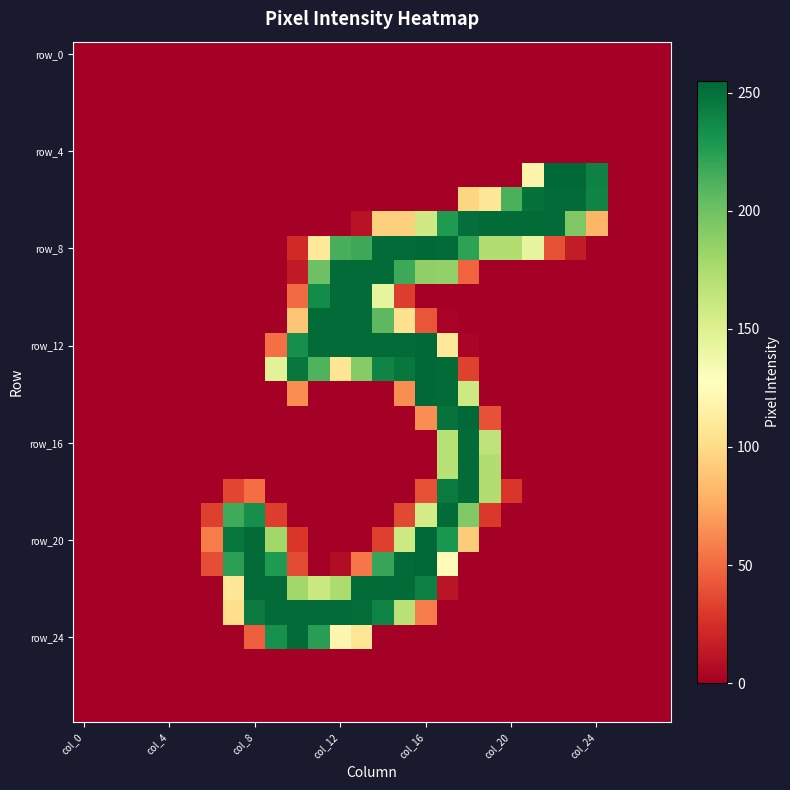

At which category is the sum across all series the highest?

17